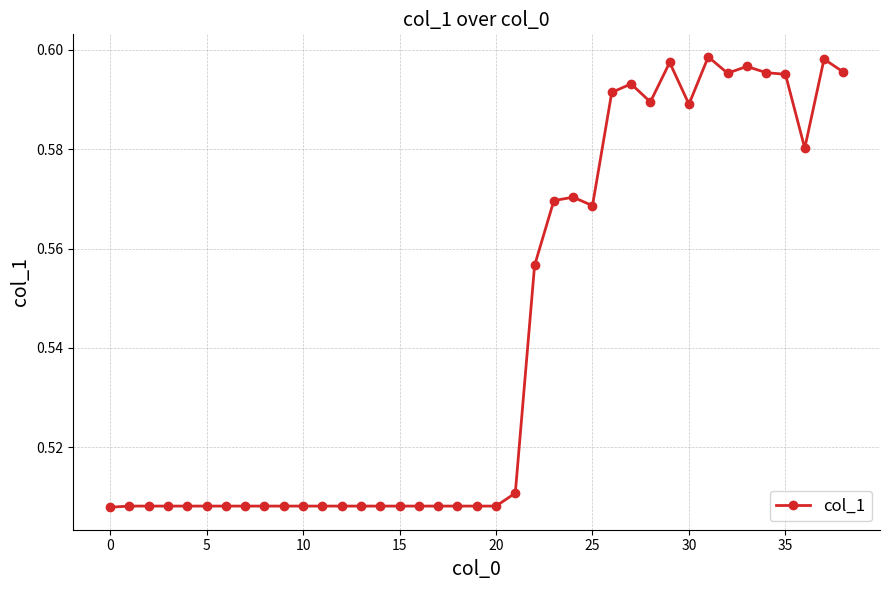

Count the values in the range 0 to 1.

39